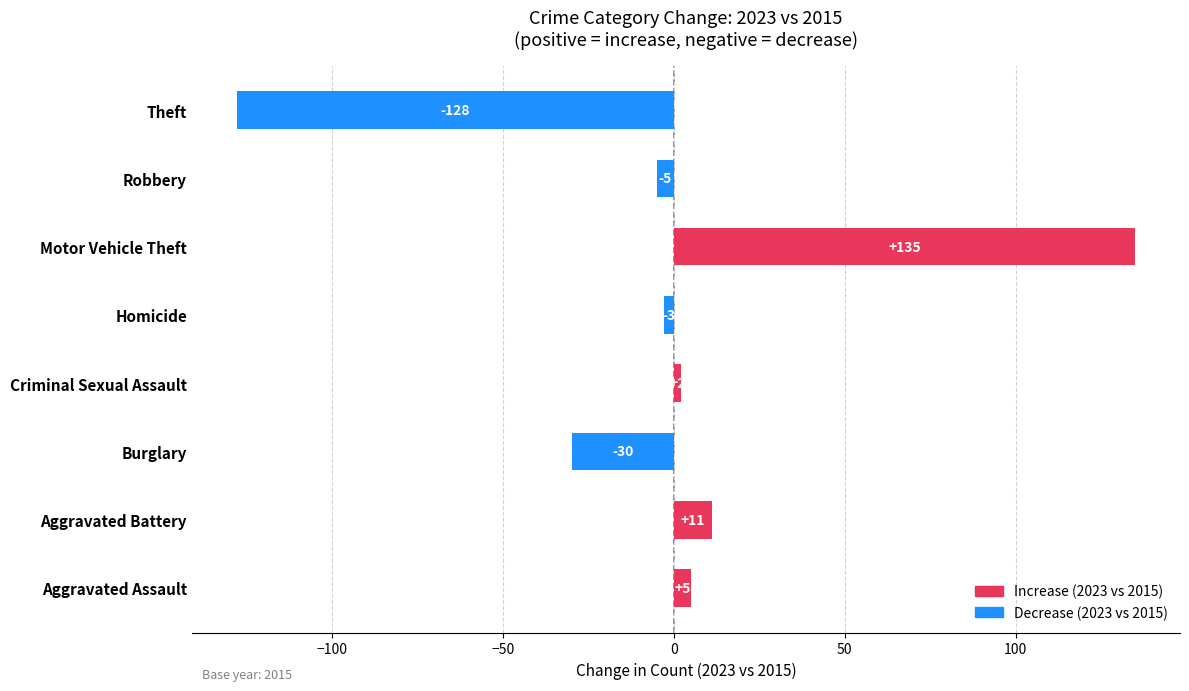

Between Robbery and Homicide, which is larger?

Homicide